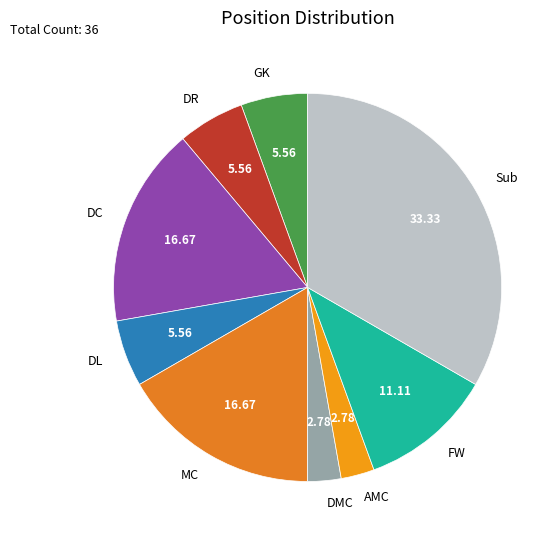

Do DMC and DR together represent more than half of the pie?

No